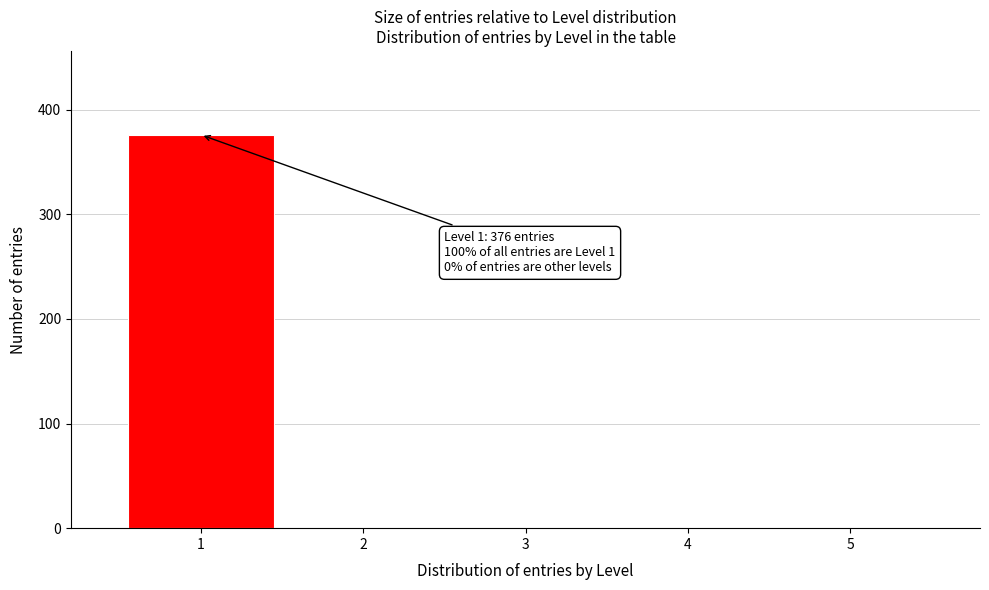

Reading left to right, transcribe all the data shown in this chart.

1=376	2=0	3=0	4=0	5=0